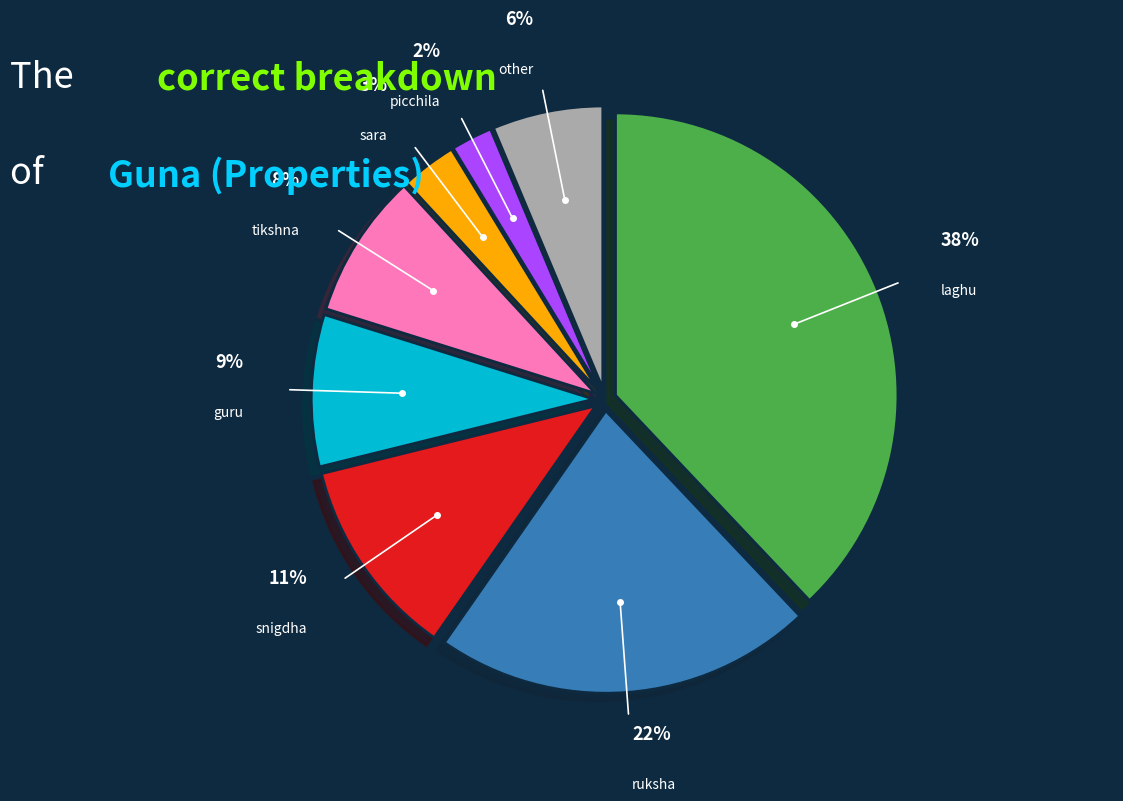

Does tikshna represent more than half of the total?

No